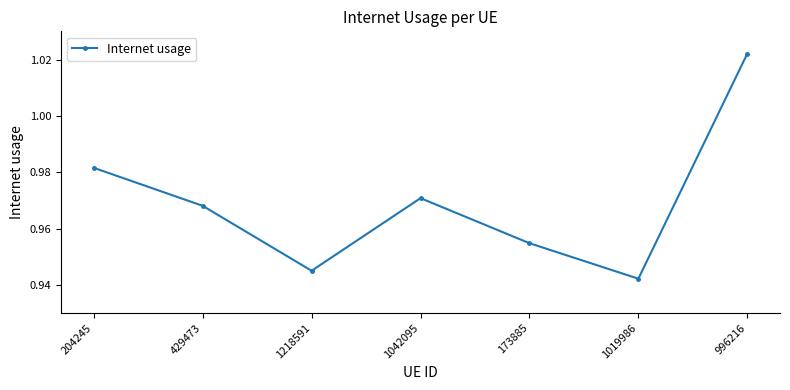

What is the difference between the maximum and second lowest values?

0.1